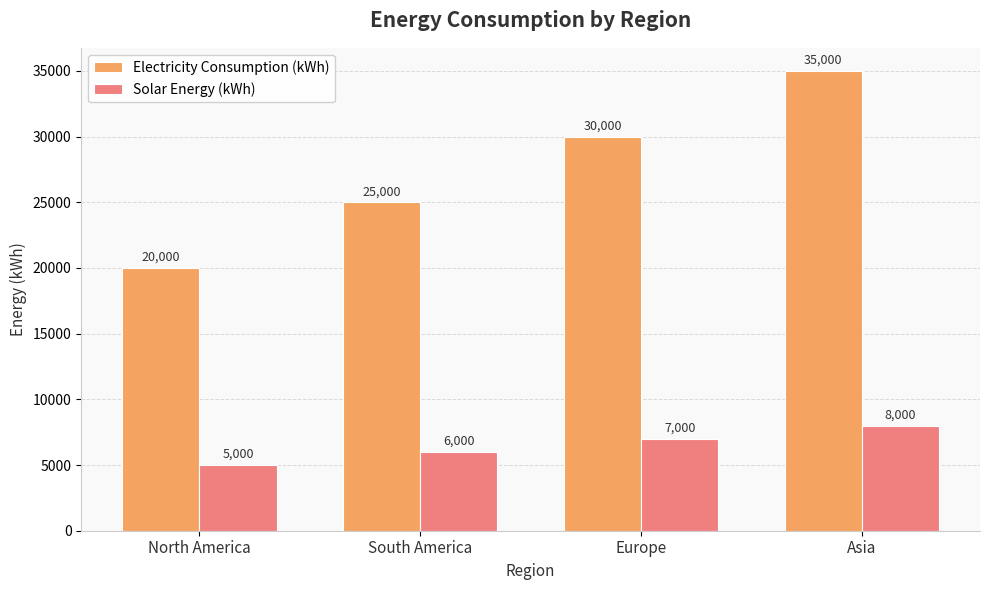

Which category has the lowest value in the Solar Energy (kWh) series?

North America